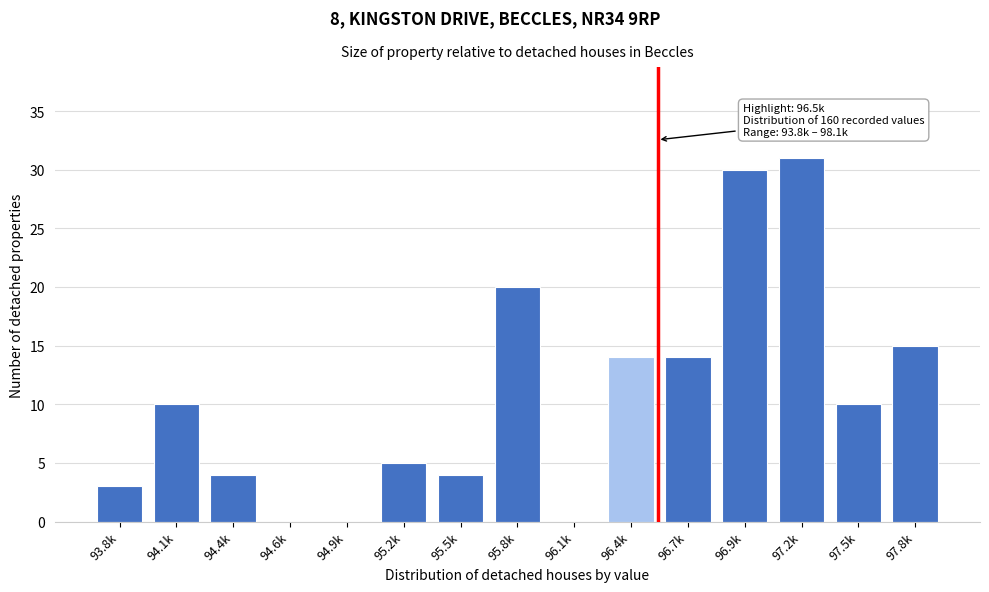

Reading left to right, extract all data points from this chart.

93.8k=3	94.1k=10	94.4k=4	94.6k=0	94.9k=0	95.2k=5	95.5k=4	95.8k=20	96.1k=0	96.4k=14	96.7k=14	96.9k=30	97.2k=31	97.5k=10	97.8k=15